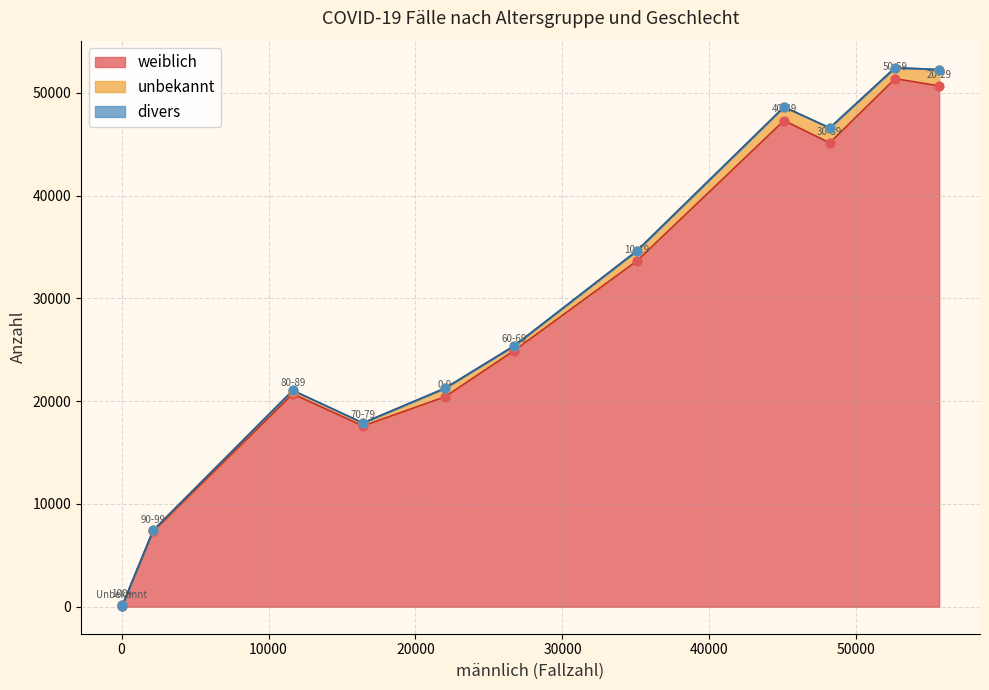

Which series contains the lowest Y value?

divers